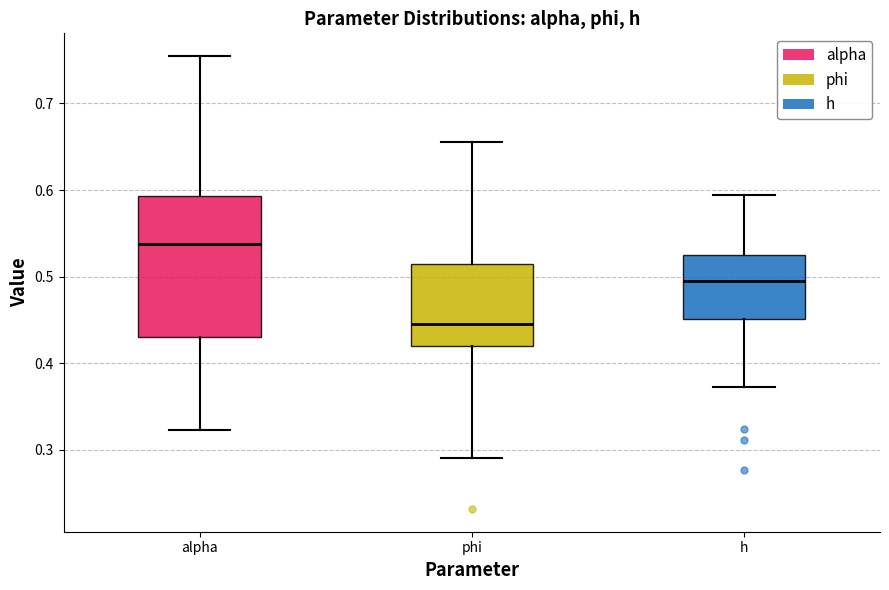

Where is the lower edge of the box for h on the y-axis? The values are not printed on the chart, so give them approximately, as read against the axis.

0.45